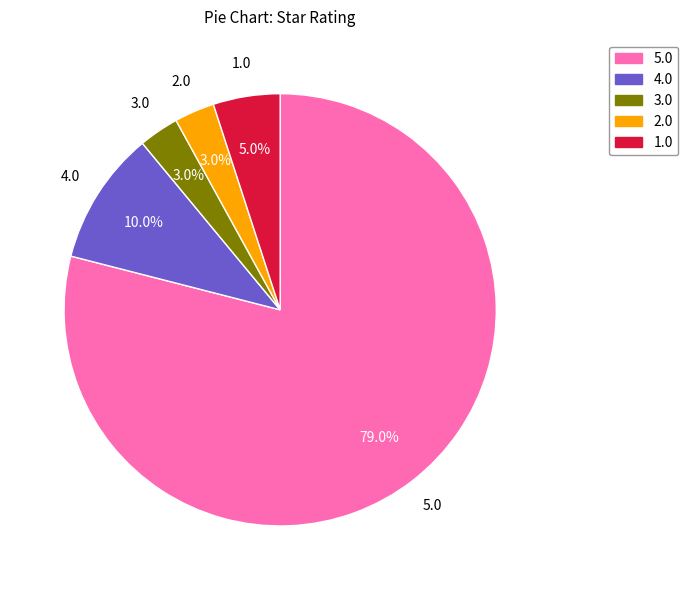

What percentage is NOT represented by 4.0?

90.0%